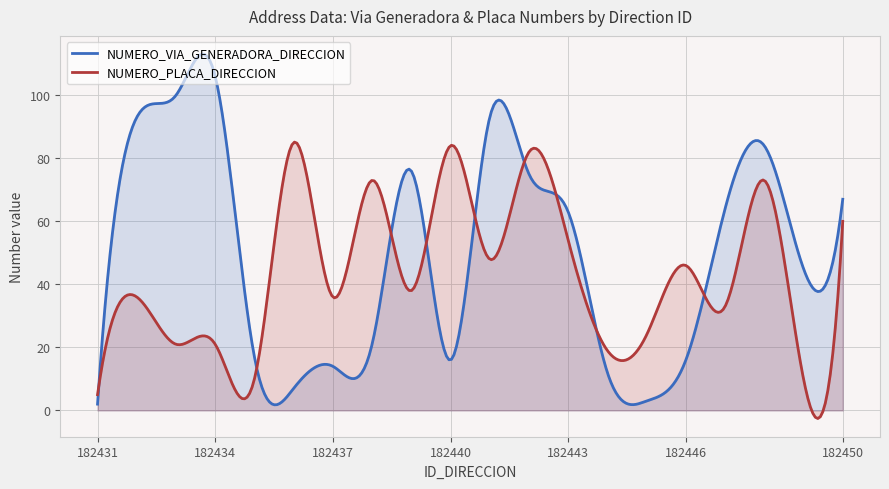

Which series has the largest range (max minus min)?

NUMERO_VIA_GENERADORA_DIRECCION